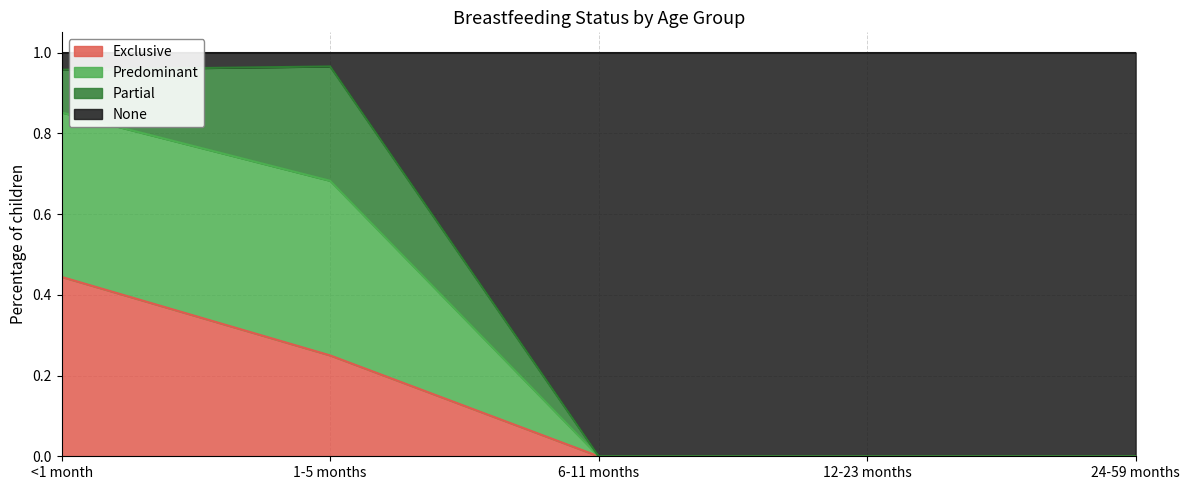

Count the number of categories in the chart.

5